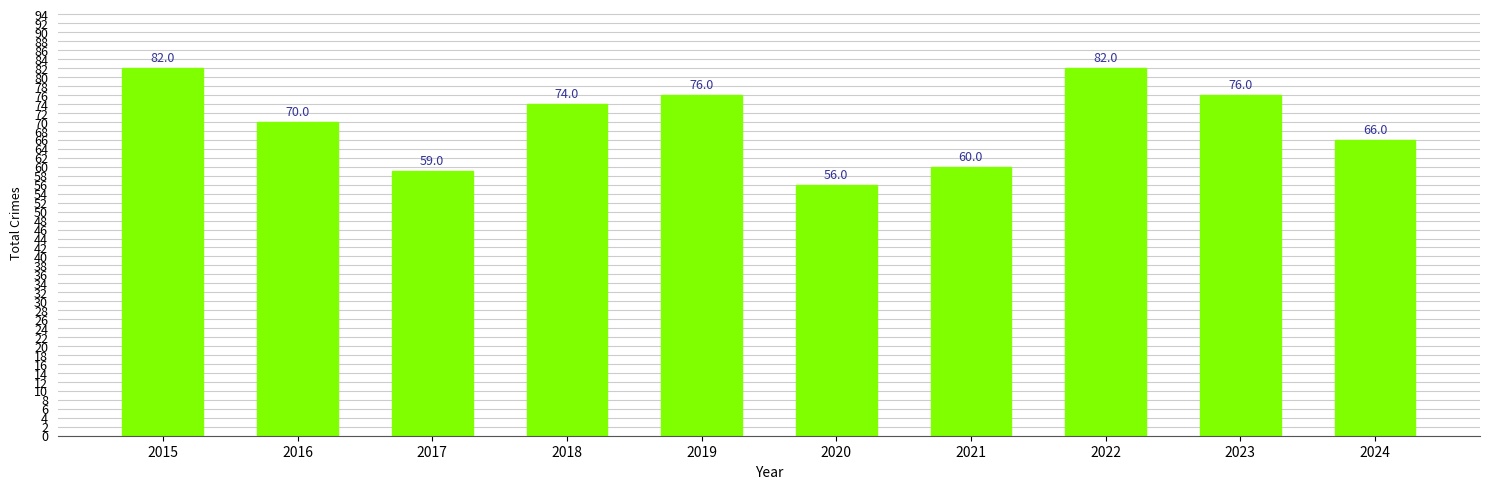

Reading left to right, what are all the values shown in this chart?

82	70	59	74	76	56	60	82	76	66